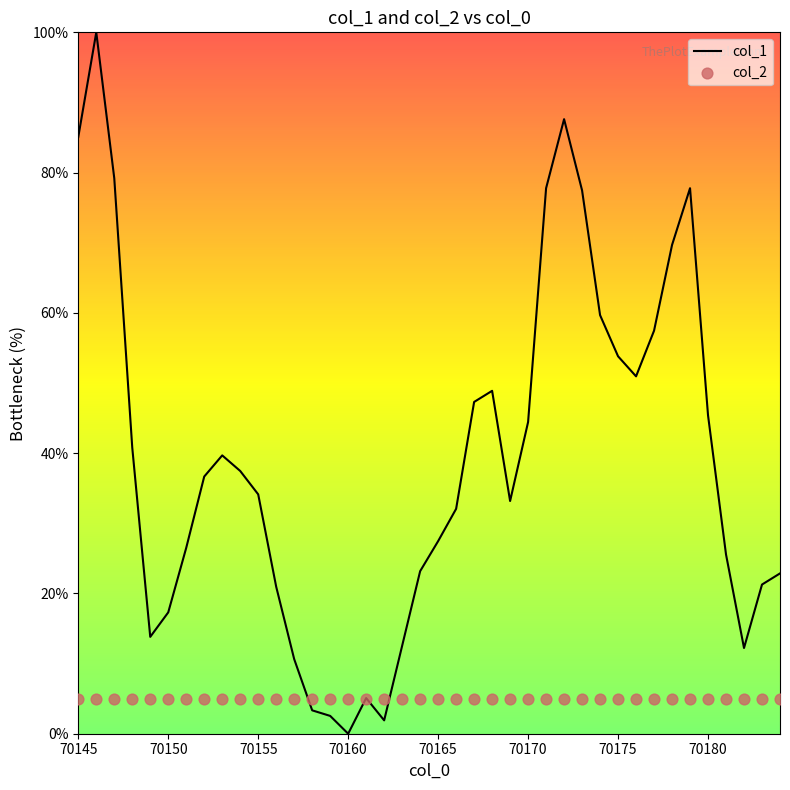

Which series contains the highest Y value?

col_1